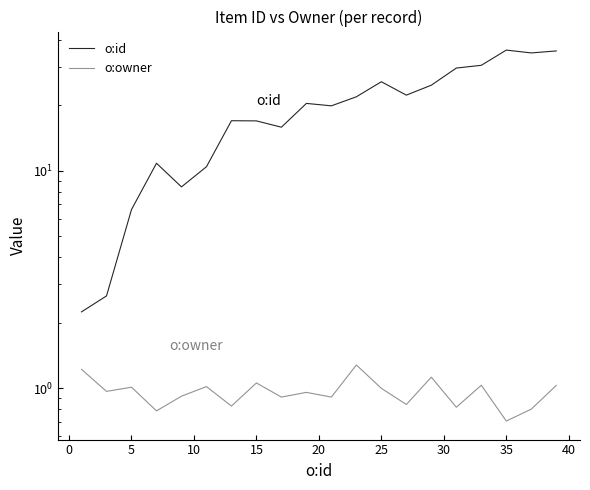

What is the difference between the highest and lowest values at 15?

15.9